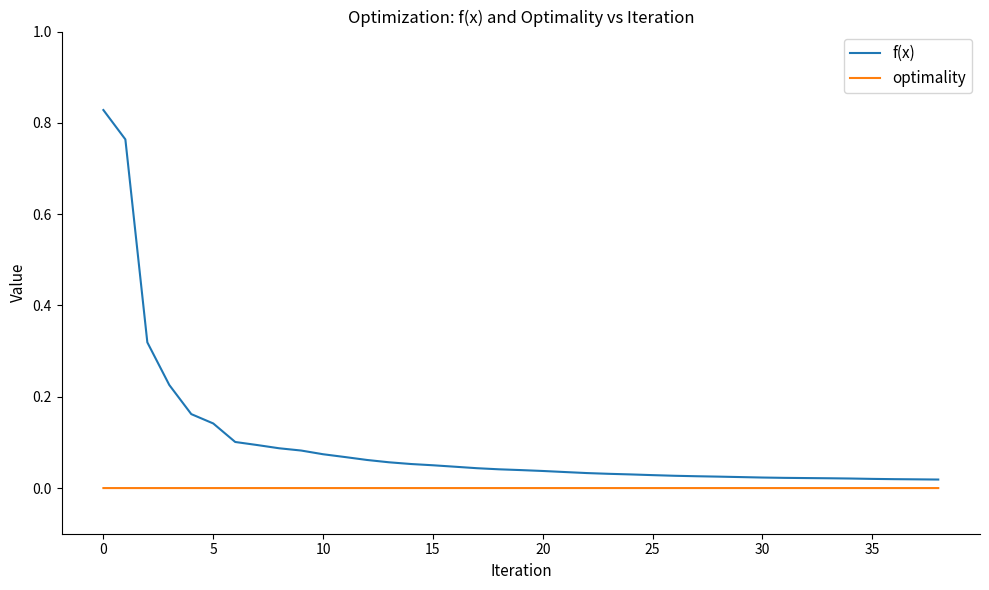

Which series has the largest range (max minus min)?

f(x)